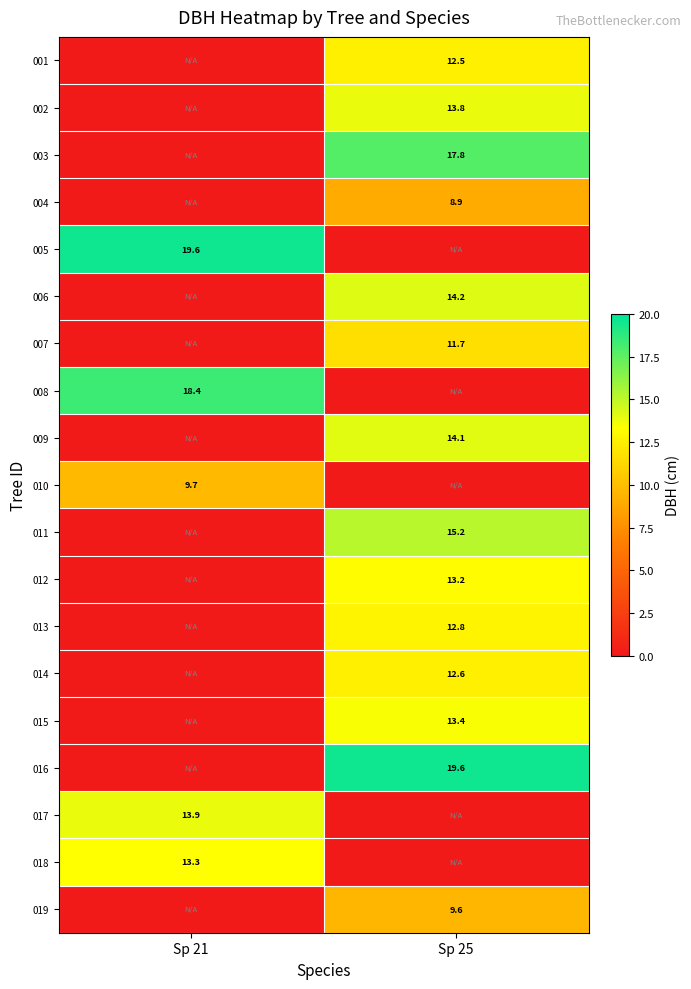

What is the difference between the highest and lowest values at Sp 25?

19.6